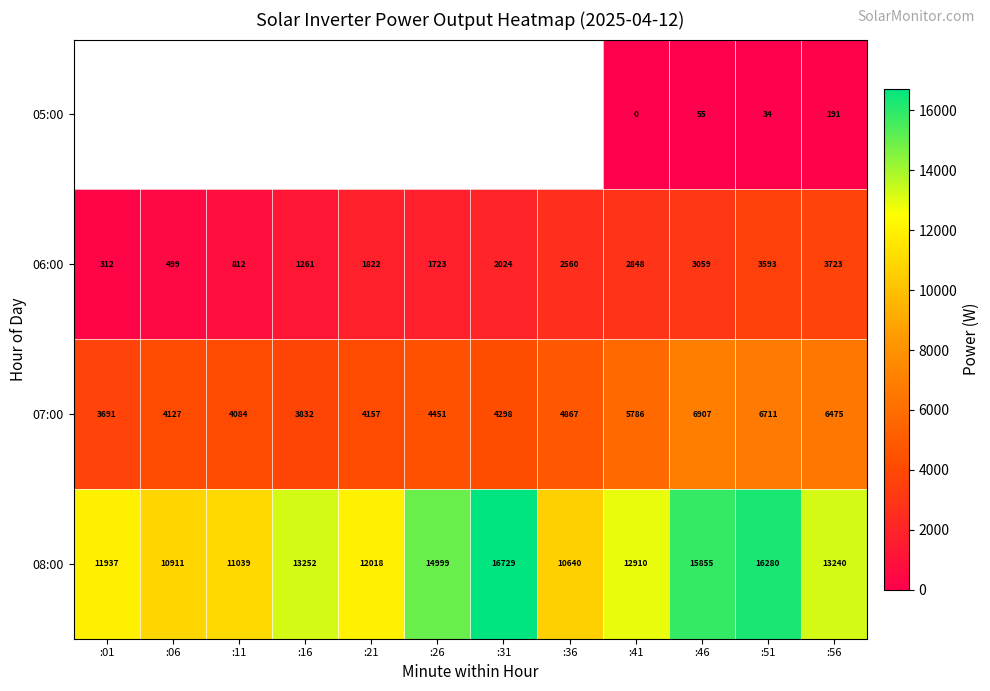

At which category is the sum across all series the highest?

:51